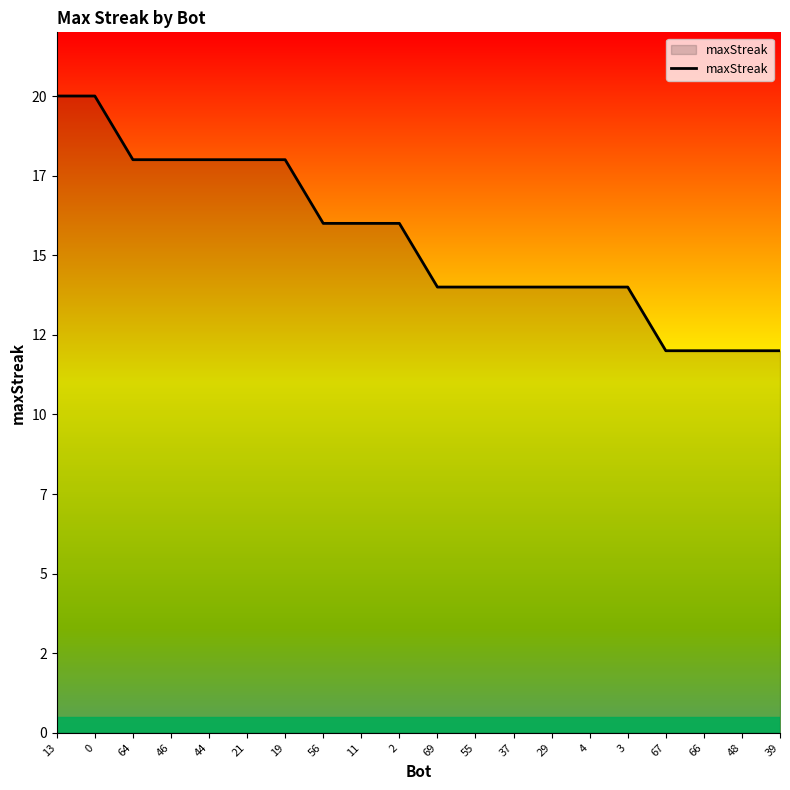

Does the chart have visible grid lines?

No